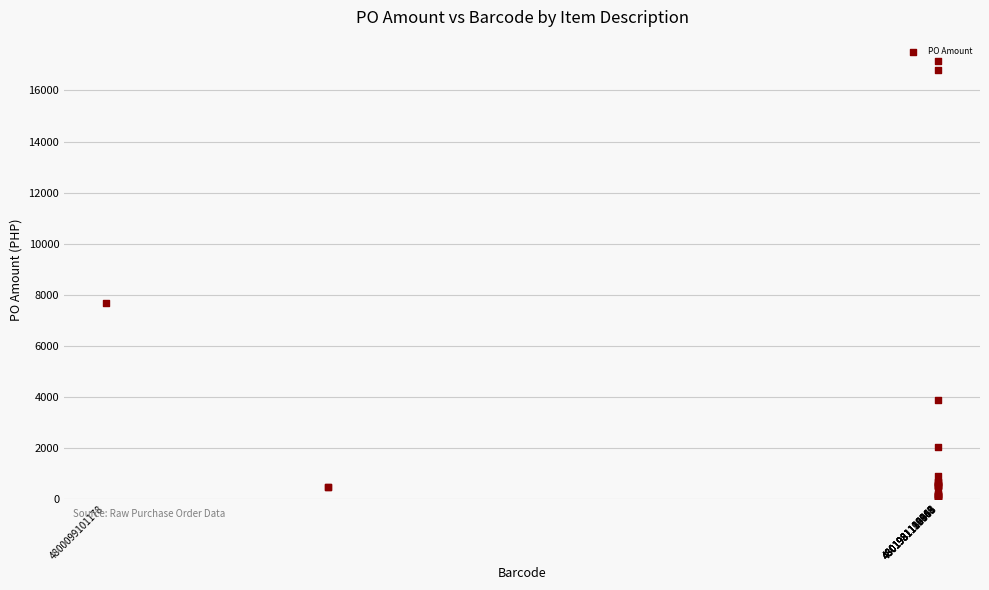

What Y value in the scatter plot is closest to 8606?

7676.9